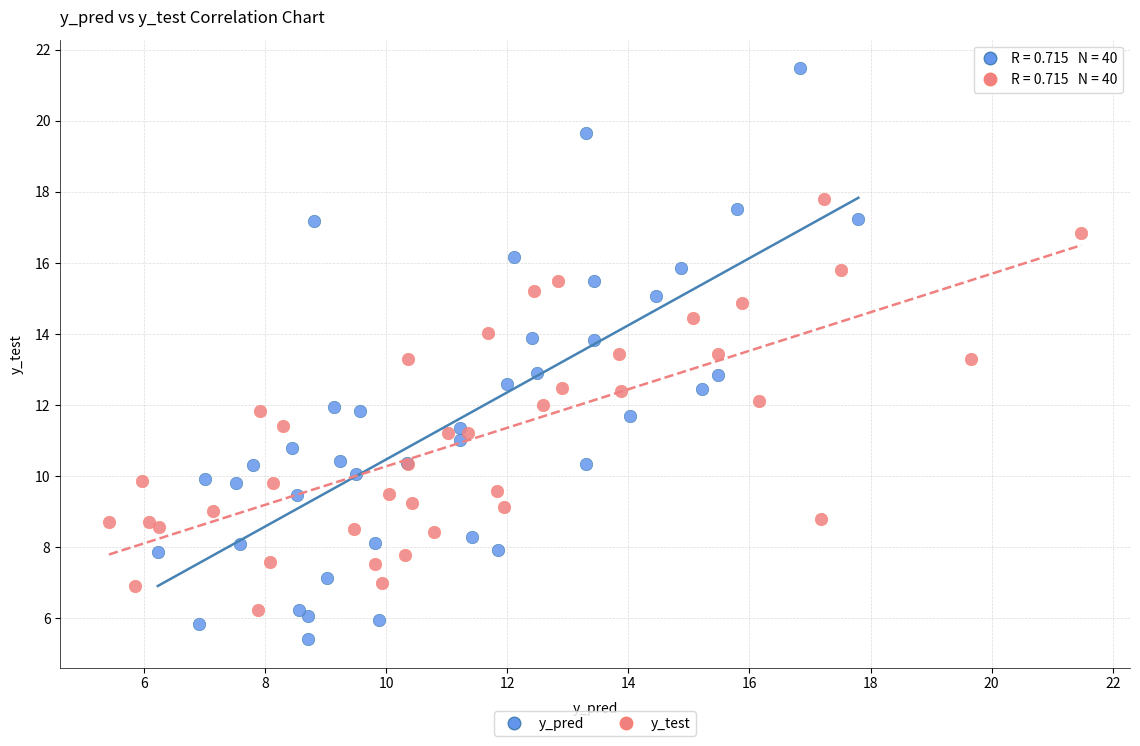

What are all the series names shown in the legend?

y_pred, y_test